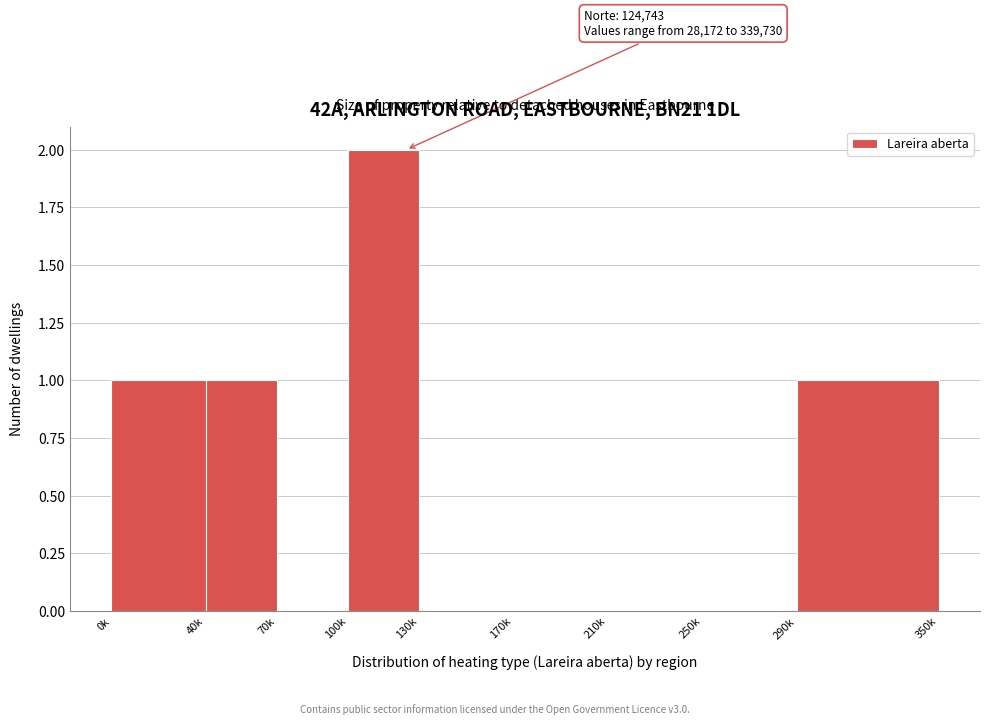

Reading left to right, what are all the values shown in this chart?

0k=1	40k=1	70k=0	100k=2	130k=0	170k=0	210k=0	250k=0	290k=1